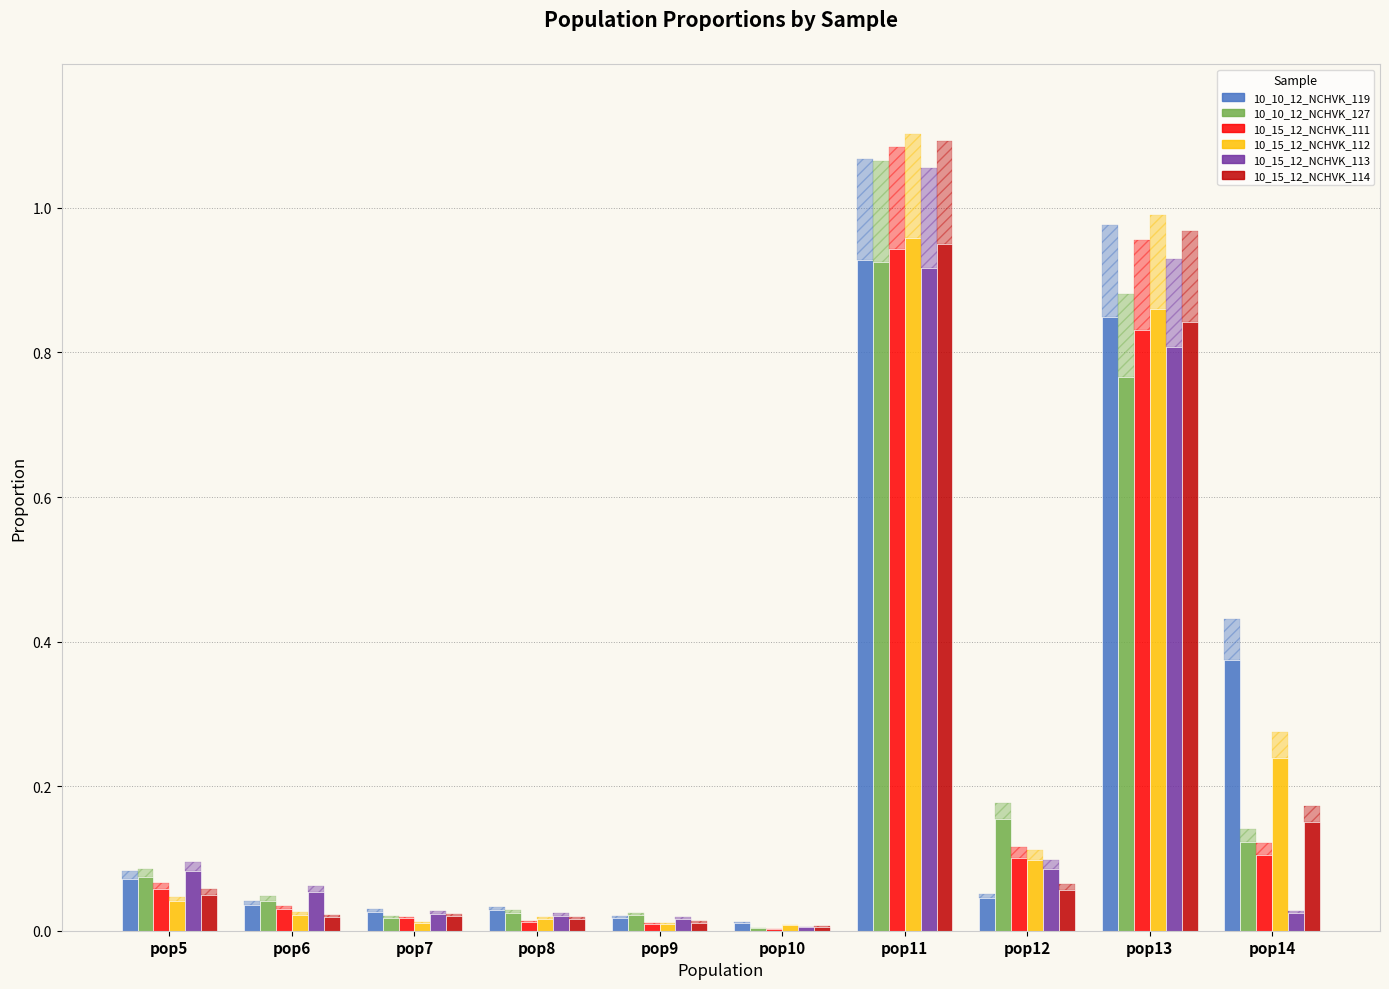

What is the difference between the maximum and minimum values in the 10_15_12_NCHVK_112 series?

1.0